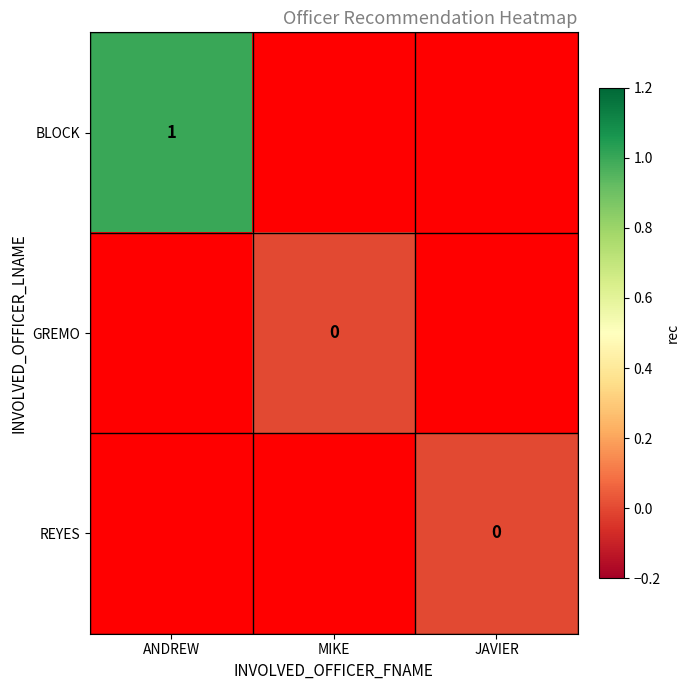

Is it true that BLOCK equals 1 at ANDREW?

True